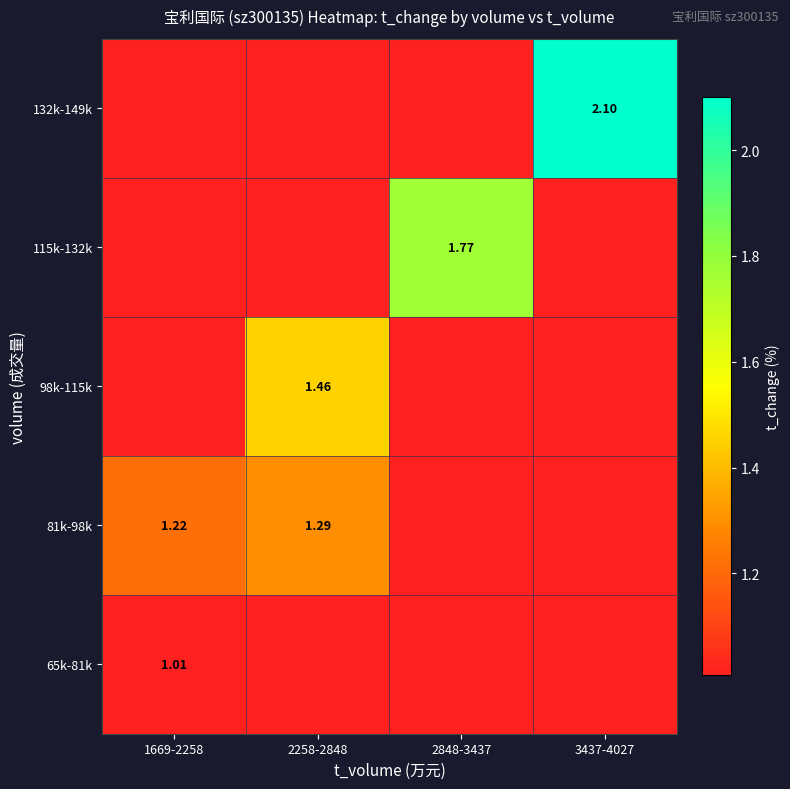

Which label corresponds to the smallest value in the chart?

1669-2258